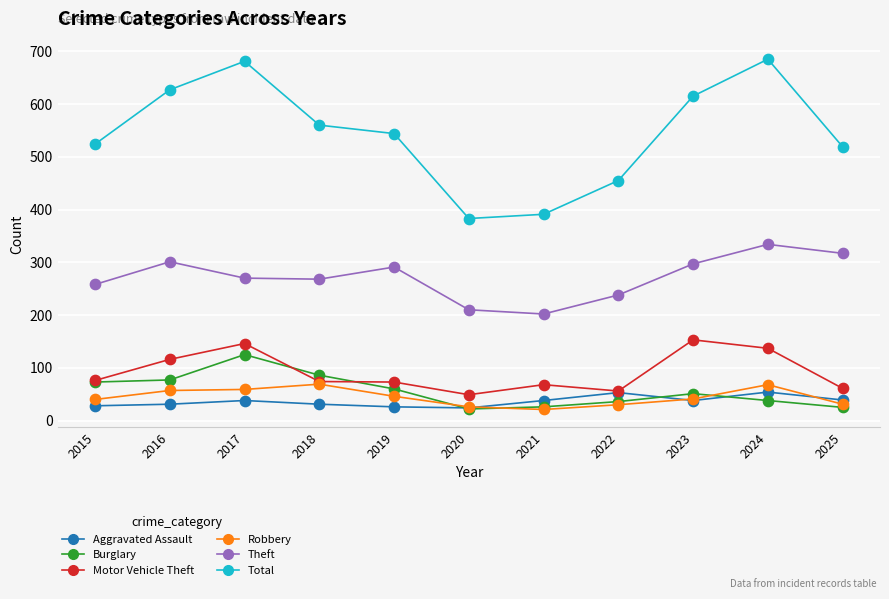

Which series has the widest spread of values?

Total